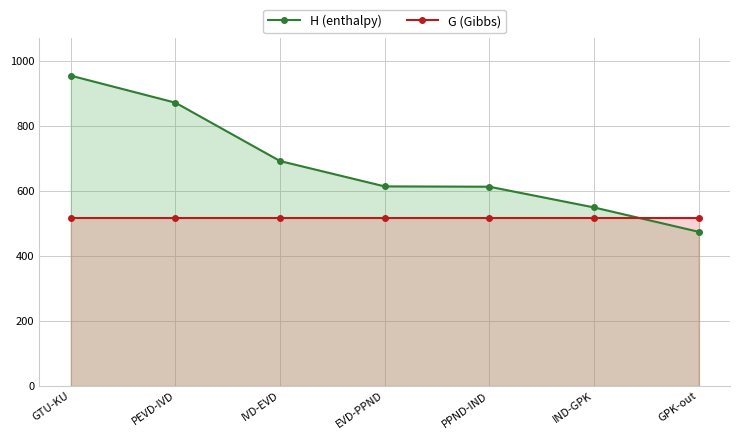

What is the average value of the H (enthalpy) series?

681.1